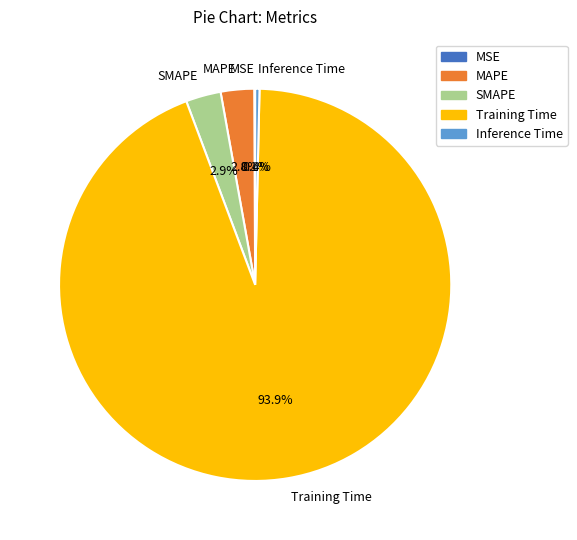

To the nearest percent, what is the difference between the Inference Time and MAPE slice percentages?

2%